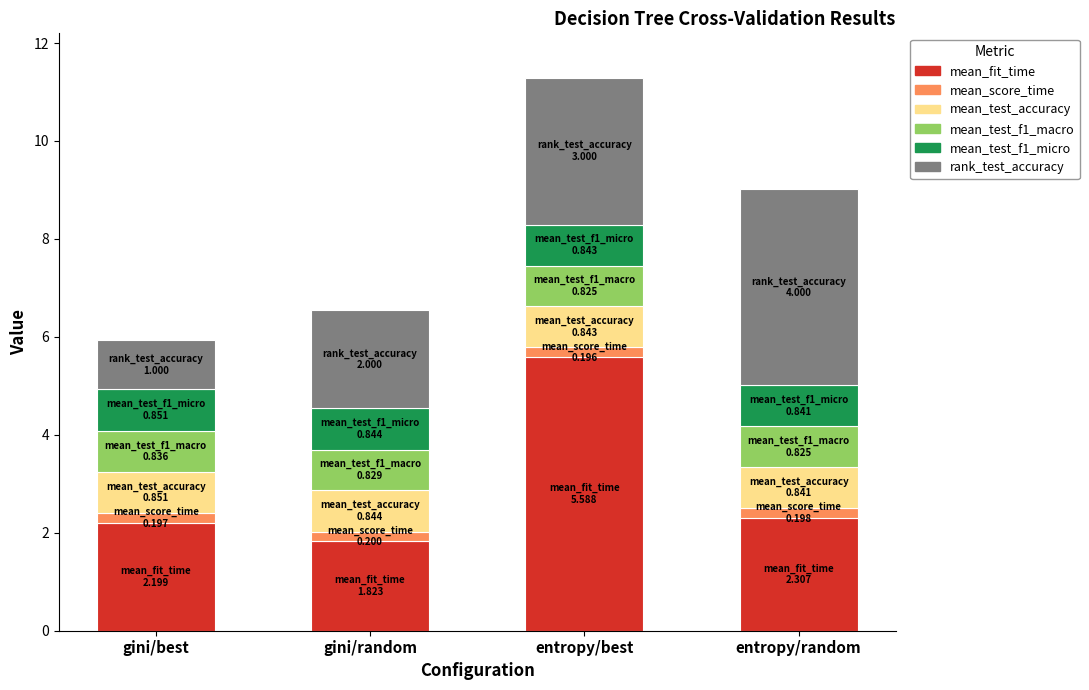

Reading left to right, list the values for the mean_fit_time series.

gini/best=2.2	gini/random=1.8	entropy/best=5.6	entropy/random=2.3